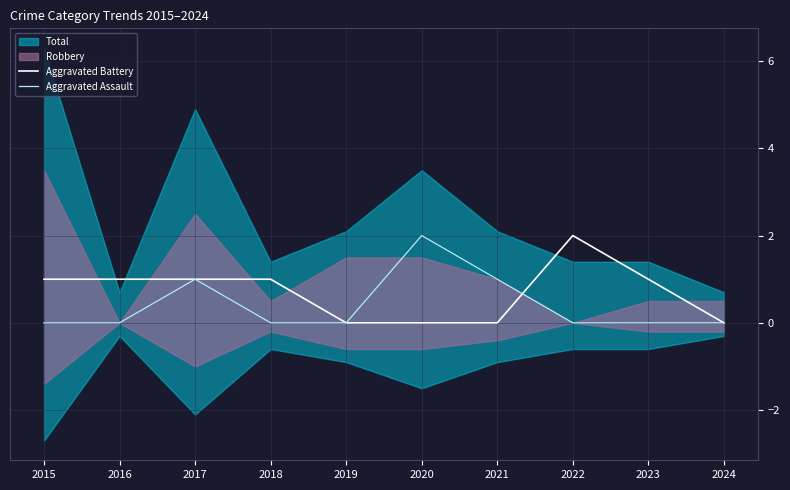

Count the Aggravated Assault values in the range 0 to 1.

9